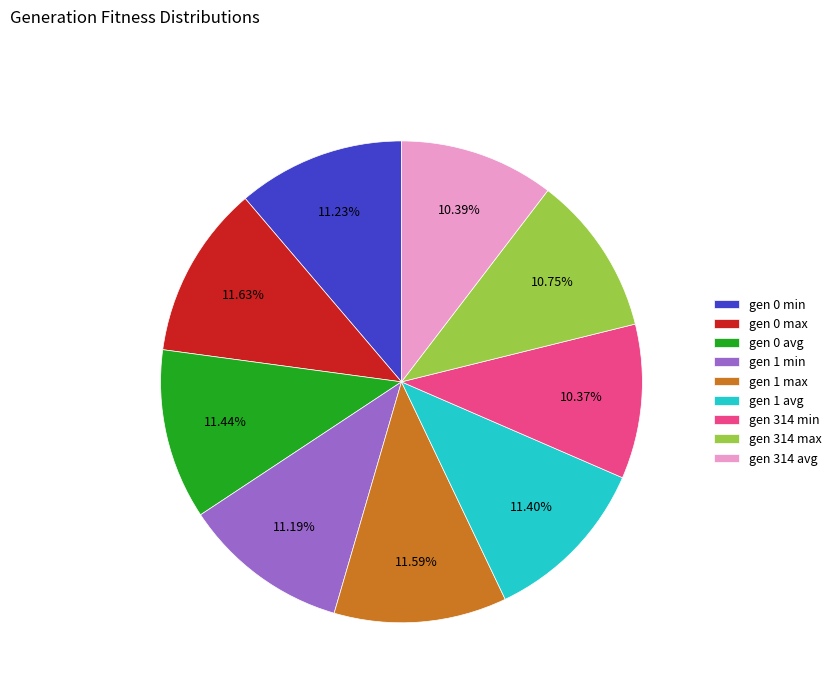

Does any single category account for the majority?

No